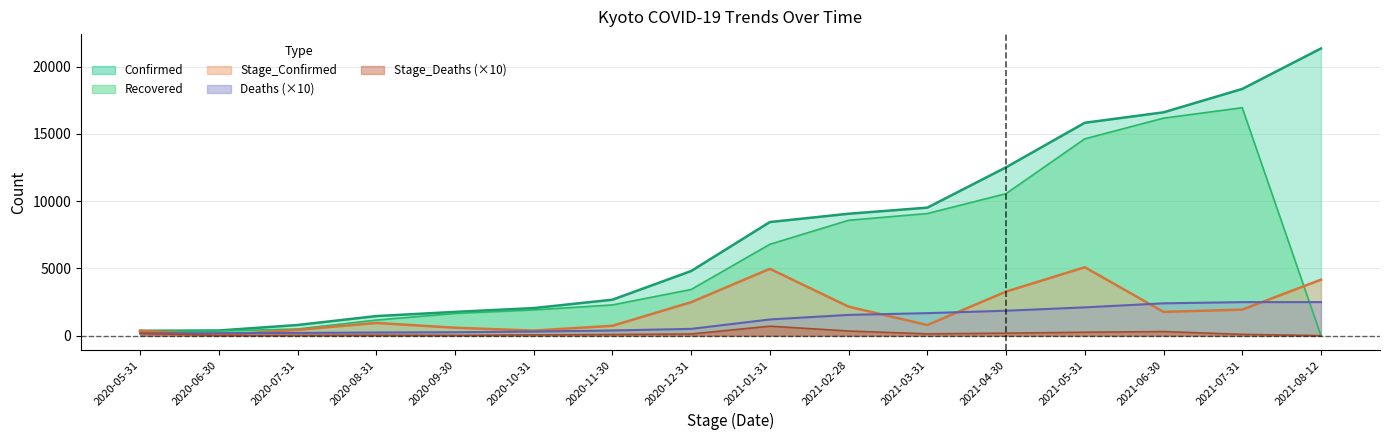

Read the Confirmed value at 2021-02-28, to the nearest 10.

9060